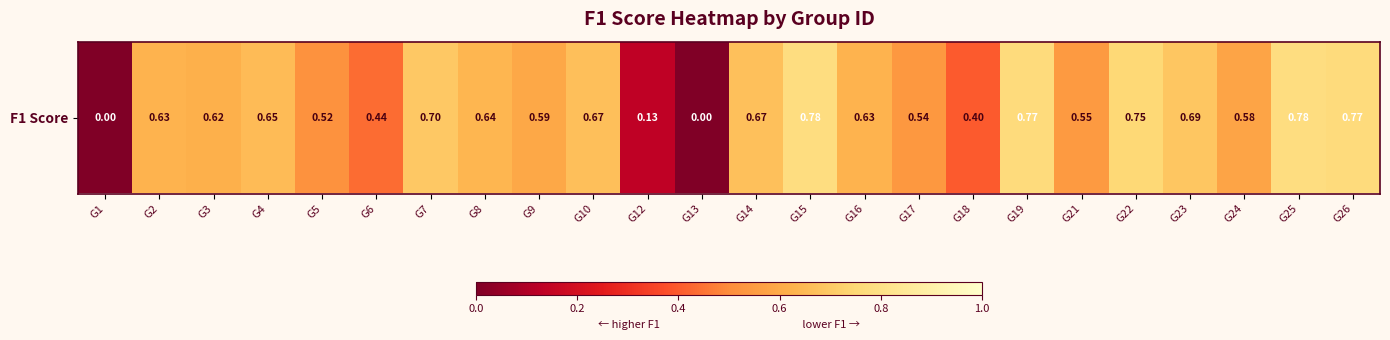

True or false: the data shows 0.6 at G16.

True